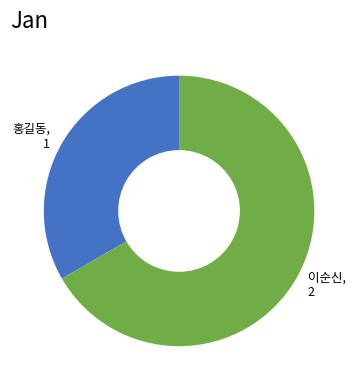

Combined, do 홍길동 and 이순신 account for over 50%?

Yes